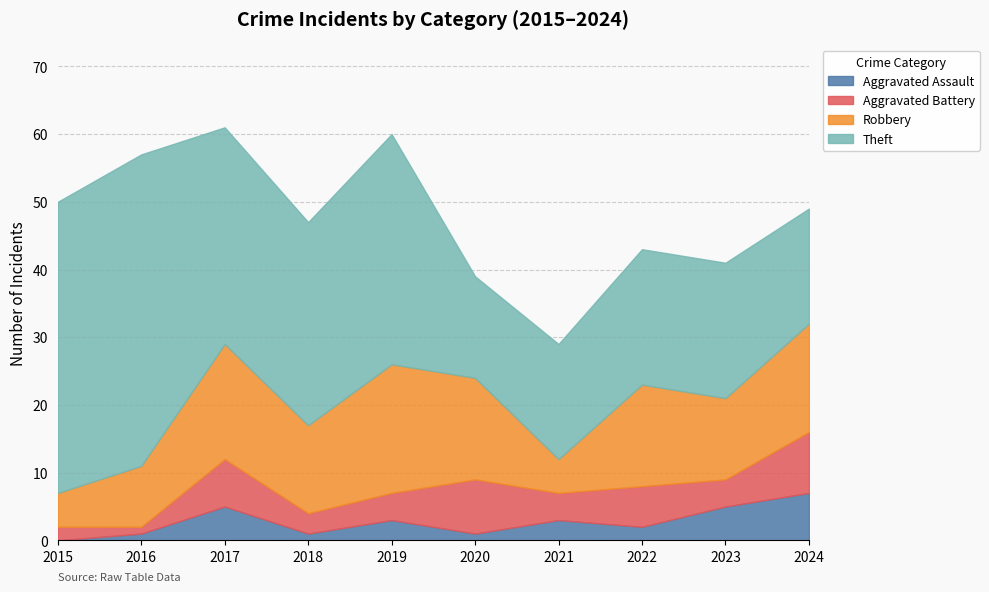

True or false: Robbery has a value of 9 at 2020.

False